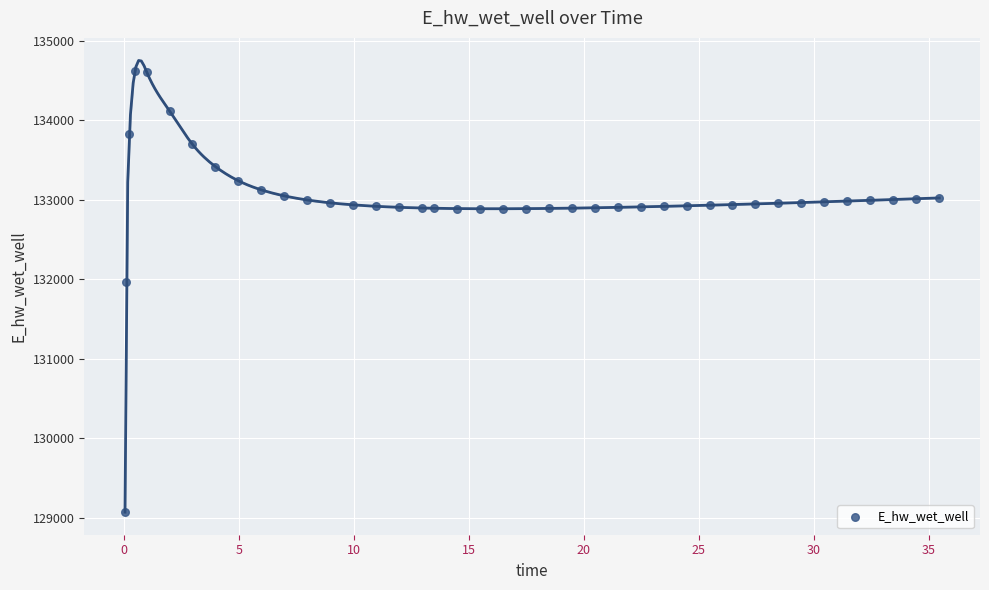

What Y value in the scatter plot is closest to 131849?

131970.0